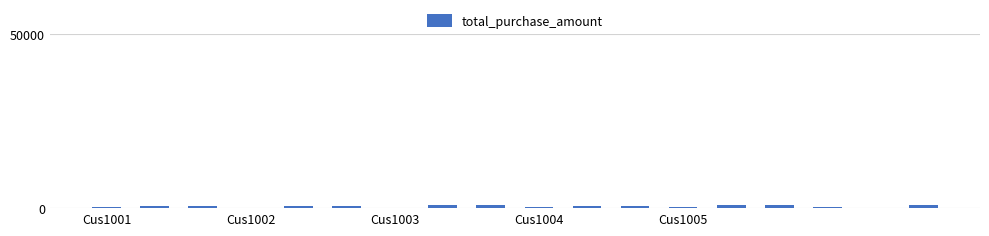

What is the sum of all values?

9630